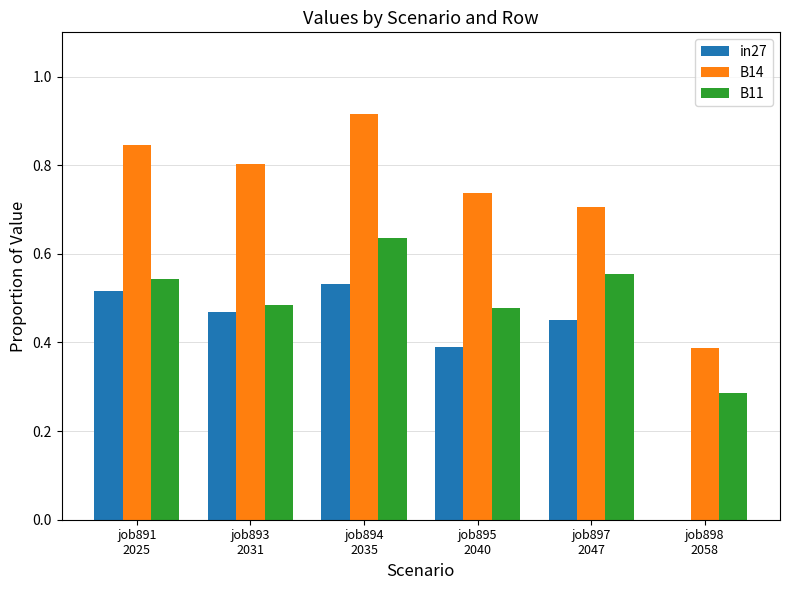

Which series has the largest total across all categories?

B14